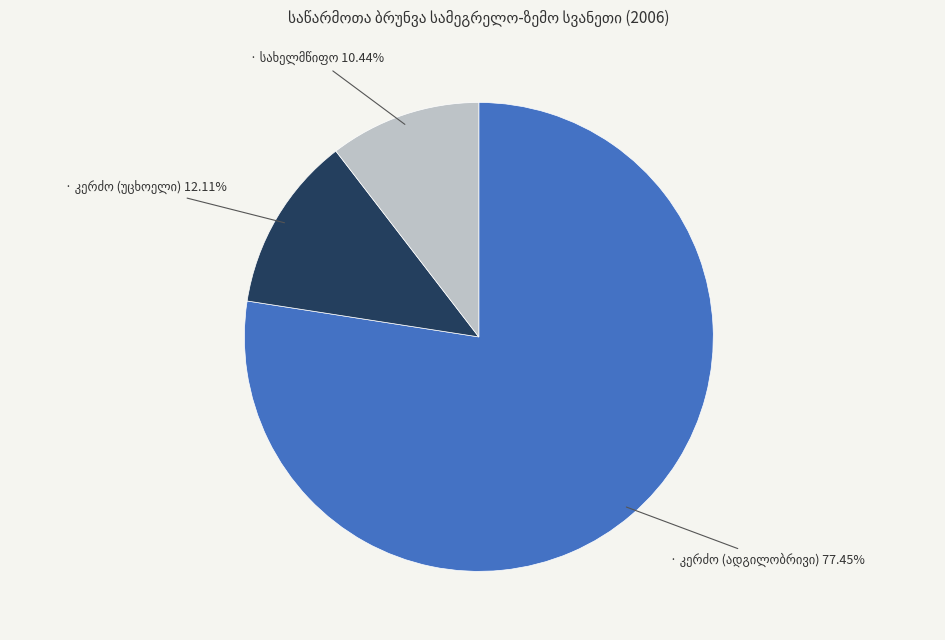

Is there any slice that represents more than half of the pie?

Yes